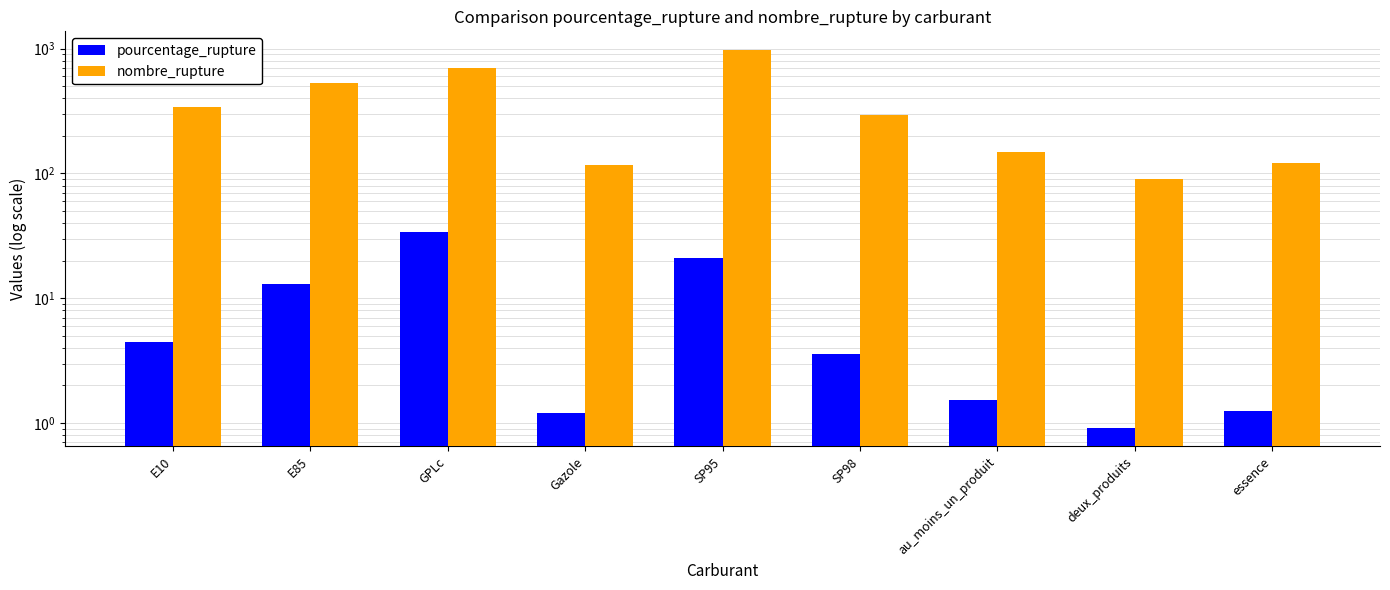

What is the approximate value of nombre_rupture at Gazole?

118.0